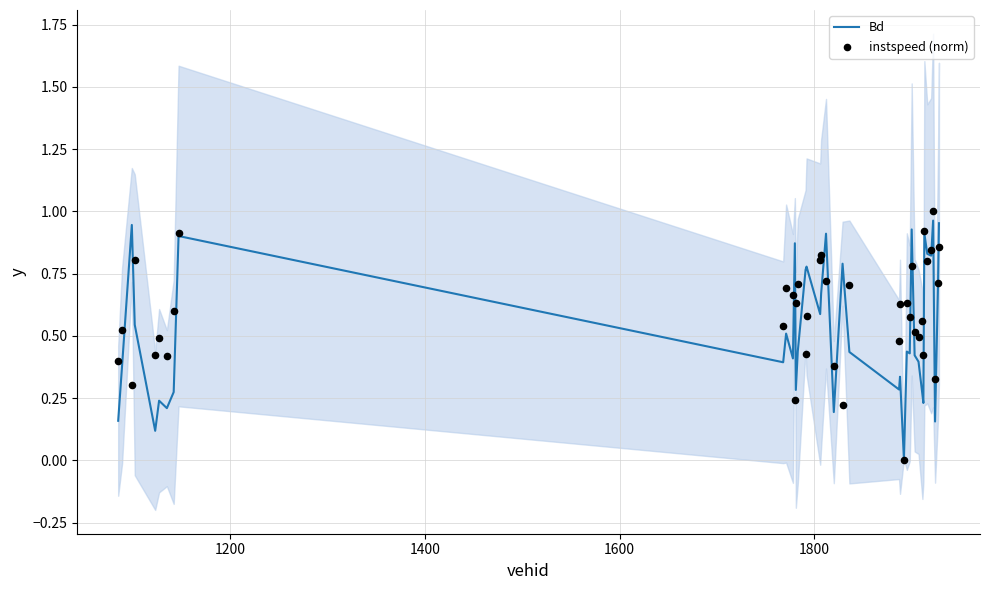

What are all the series names shown in the legend?

Bd, instspeed (norm)